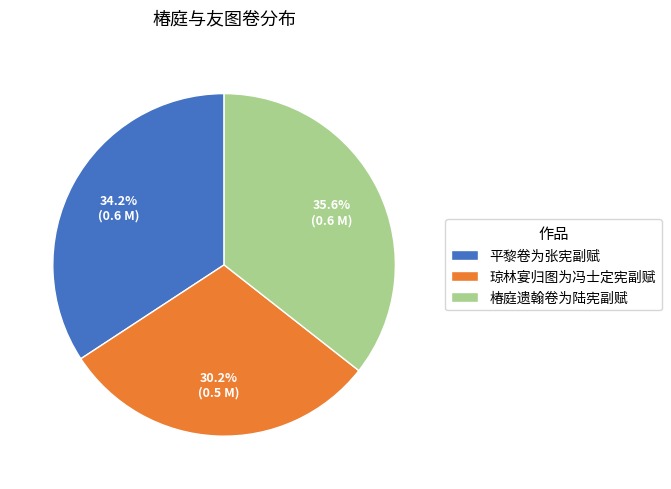

Is it true that 琼林宴归图为冯士定宪副赋 is 25% of the pie?

False